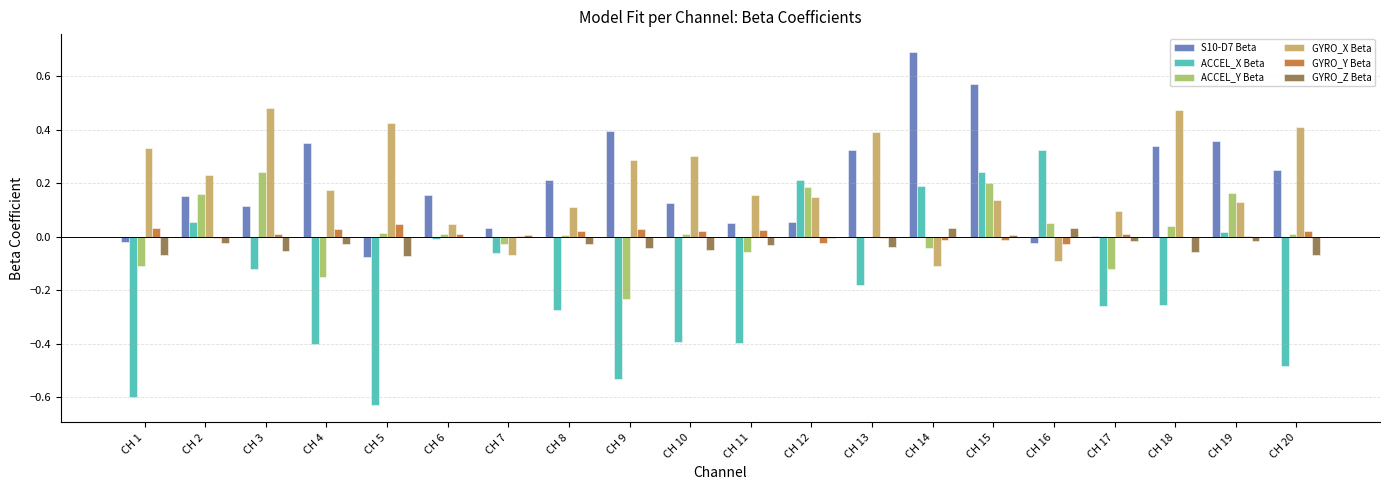

At which label does S10-D7 Beta reach its peak?

CH 14